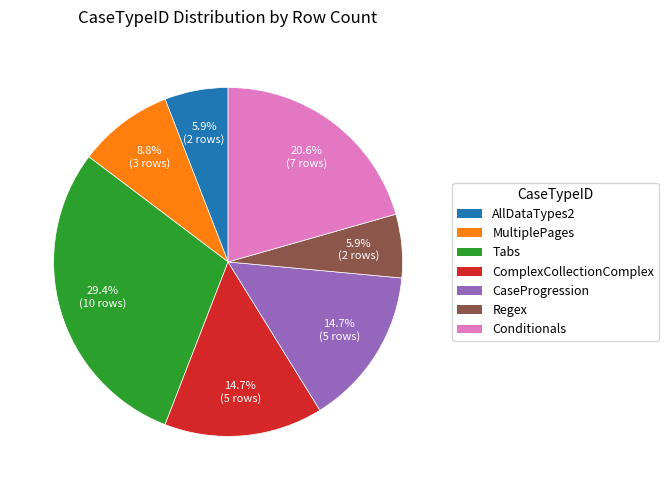

What percentage do MultiplePages and Regex together represent?

14.7%